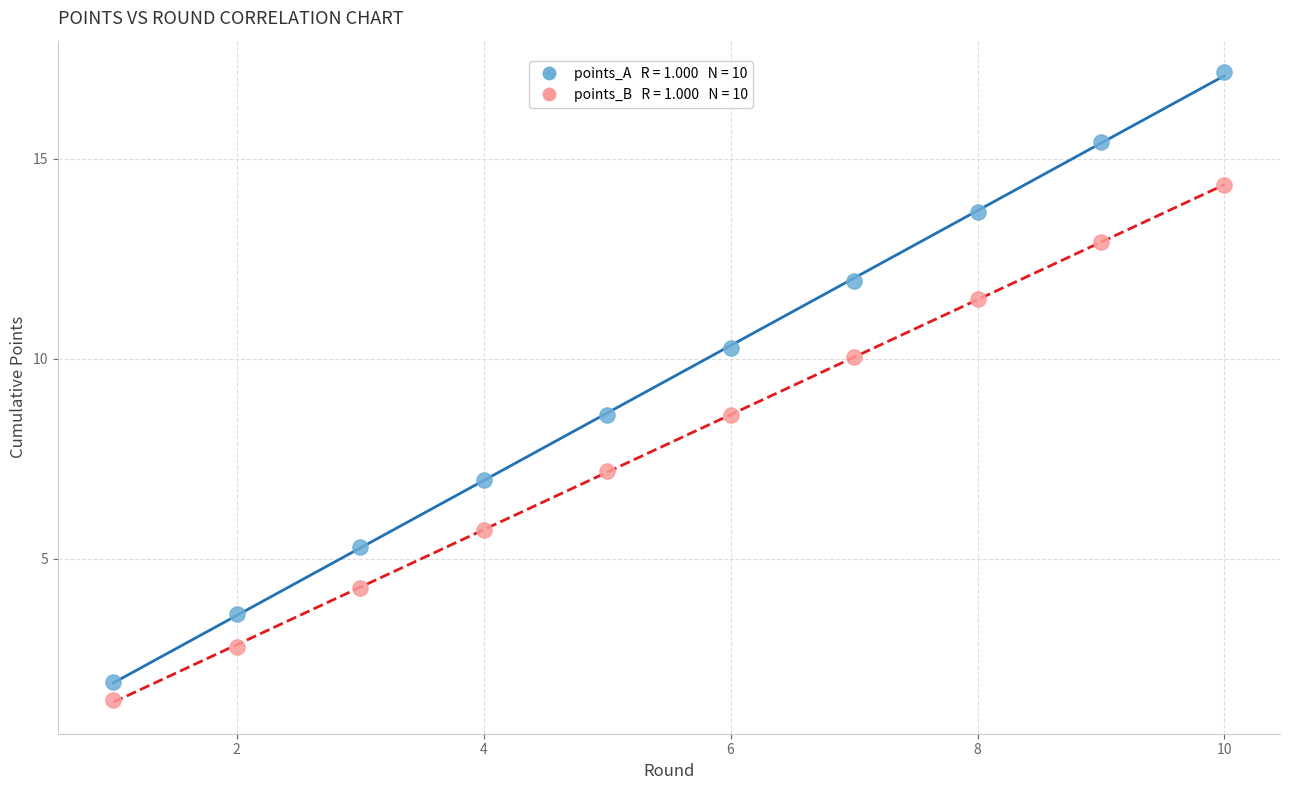

Across all data points, what is the range of Y values (max minus min)?

15.7